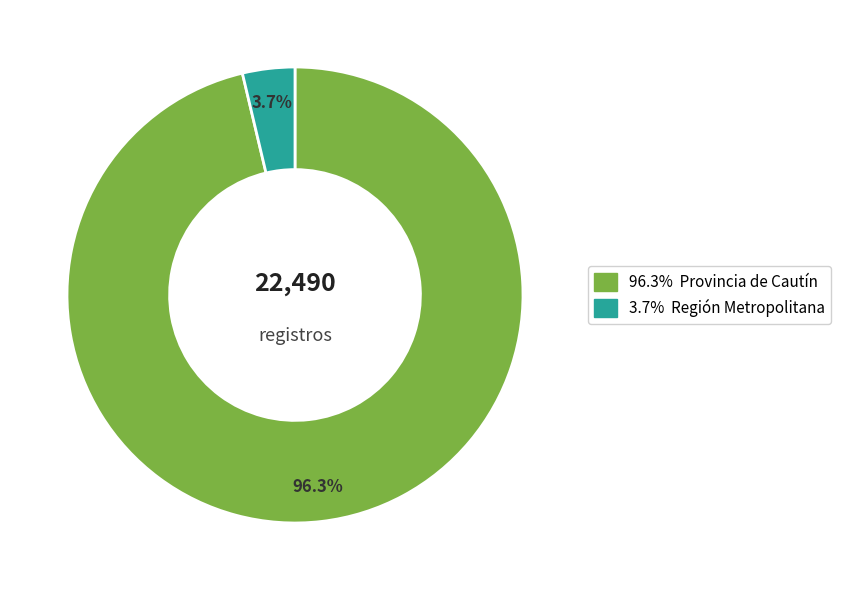

Is there a majority slice in this chart?

Yes